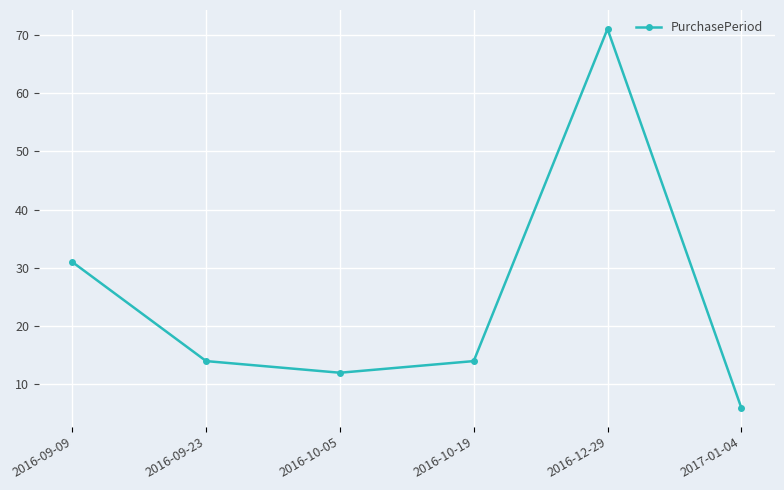

How many lines are shown in the chart?

1